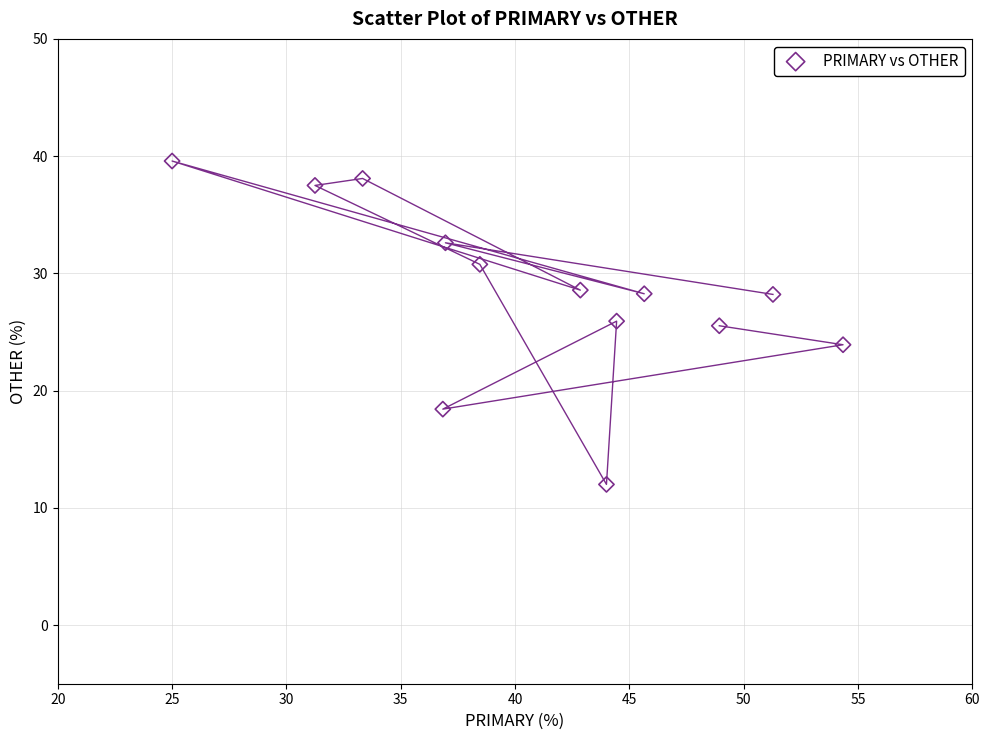

What is the range of X values (max minus min)?

29.3